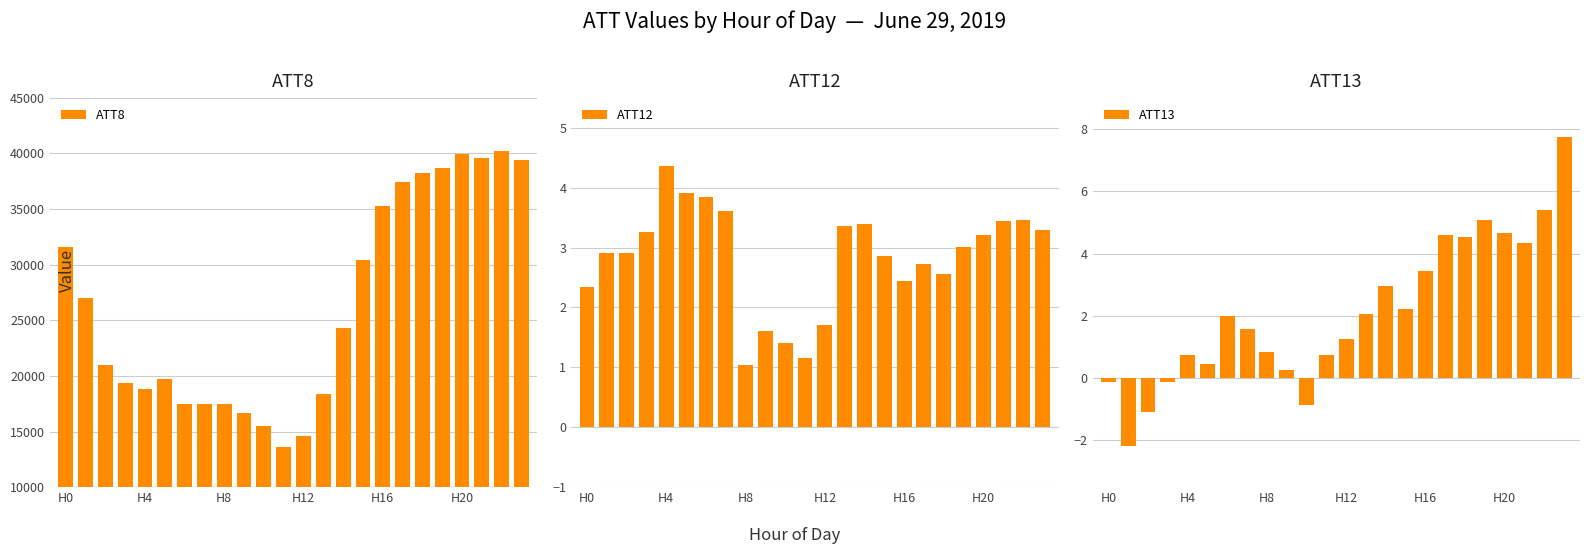

Reading left to right, what are all the values shown in this chart?

ATT8: 31600.0	27000.0	21000.0	19400.0	18800.0	19700.0	17500.0	17500.0	17500.0	16700.0	15500.0	13600.0	14600.0	18400.0	24300.0	30400.0	35300.0	37400.0	38200.0	38700.0	39900.0	39600.0	40200.0	39400.0
ATT12: 2.3	2.9	2.9	3.3	4.4	3.9	3.8	3.6	1.0	1.6	1.4	1.2	1.7	3.4	3.4	2.9	2.4	2.7	2.6	3.0	3.2	3.4	3.5	3.3
ATT13: -0.1	-2.2	-1.1	-0.1	0.7	0.4	2.0	1.6	0.8	0.3	-0.9	0.8	1.2	2.1	2.9	2.2	3.5	4.6	4.5	5.1	4.7	4.3	5.4	7.7